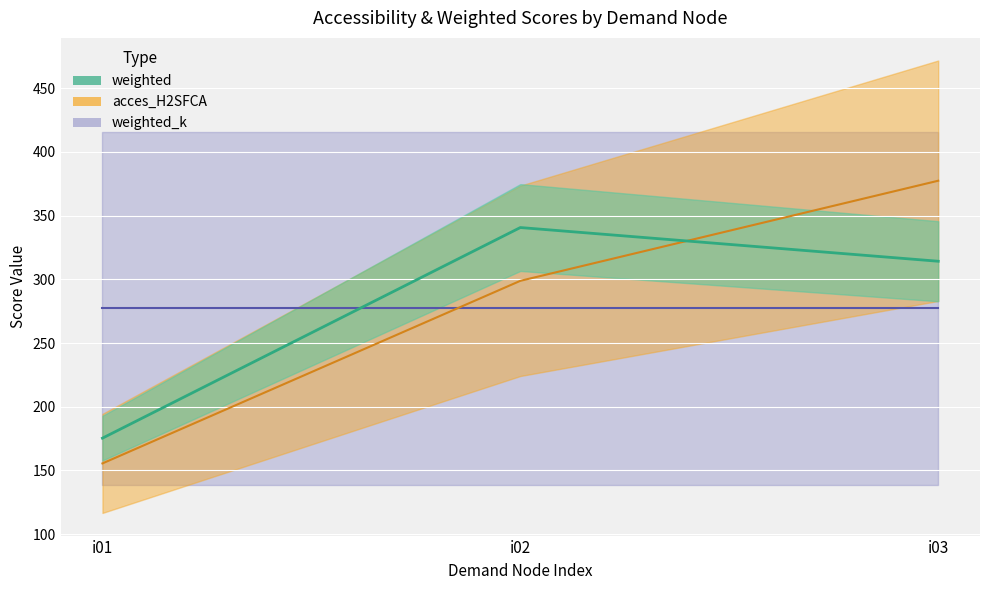

Is this an area chart (filled region under the line)?

No